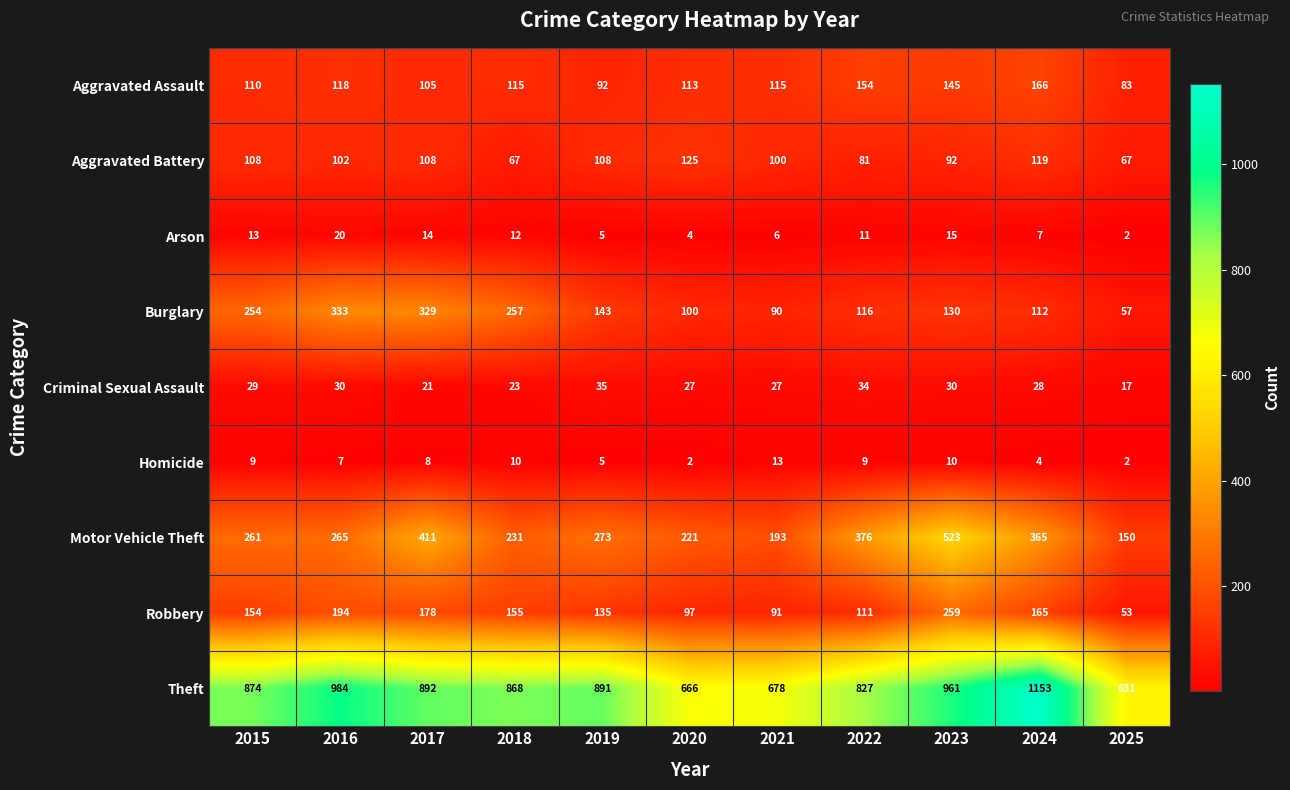

At which category is the sum across all series the highest?

2023